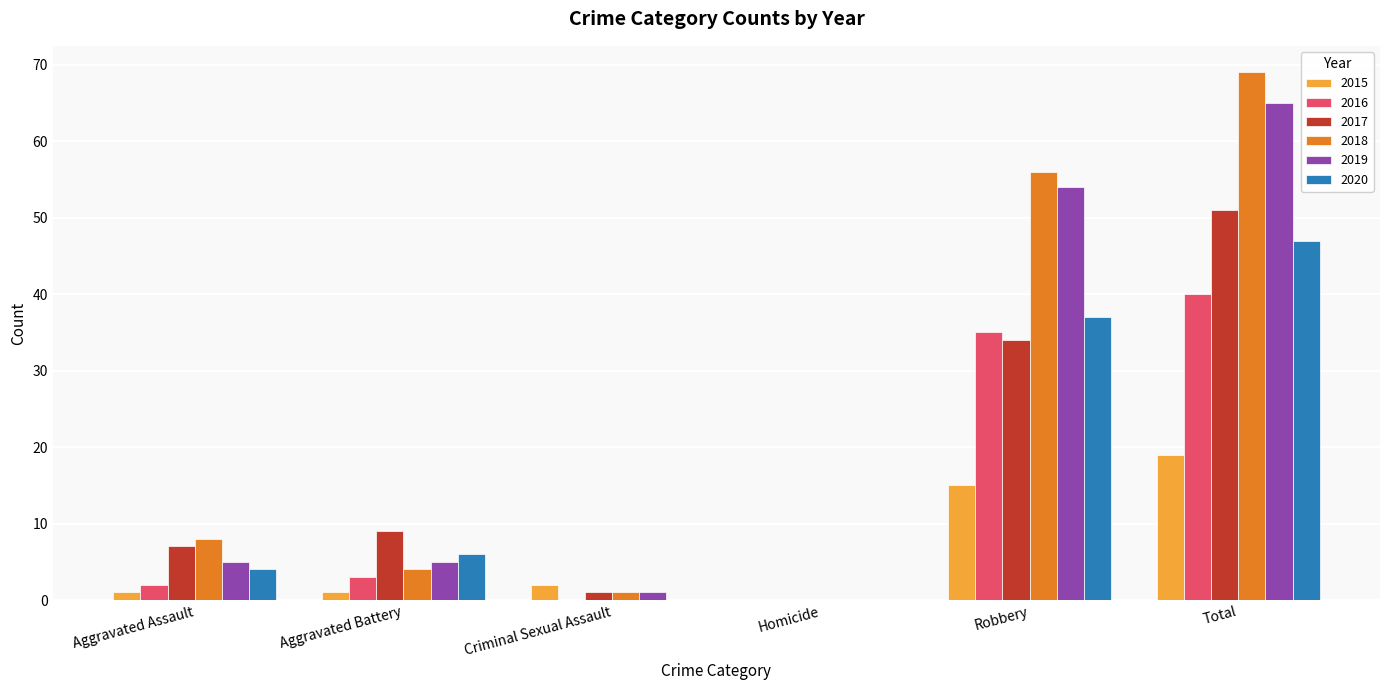

How many groups of bars are there?

6